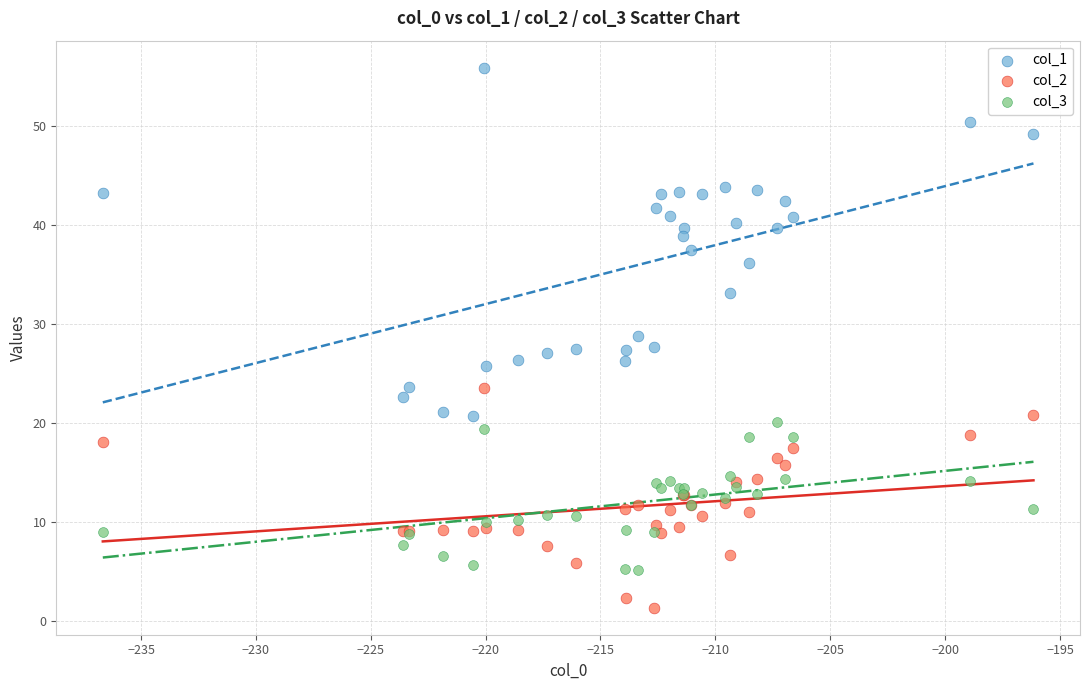

Which series reaches the maximum Y coordinate?

col_1